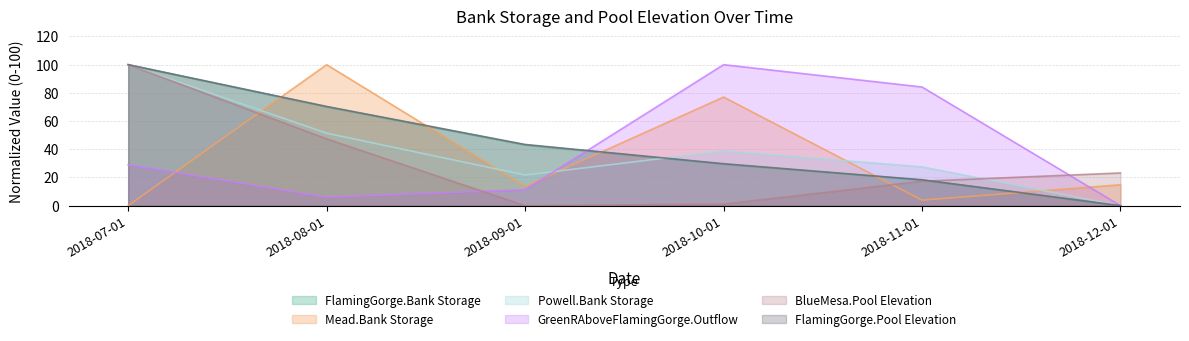

At which label does GreenRAboveFlamingGorge.Outflow reach its peak?

2018-10-01